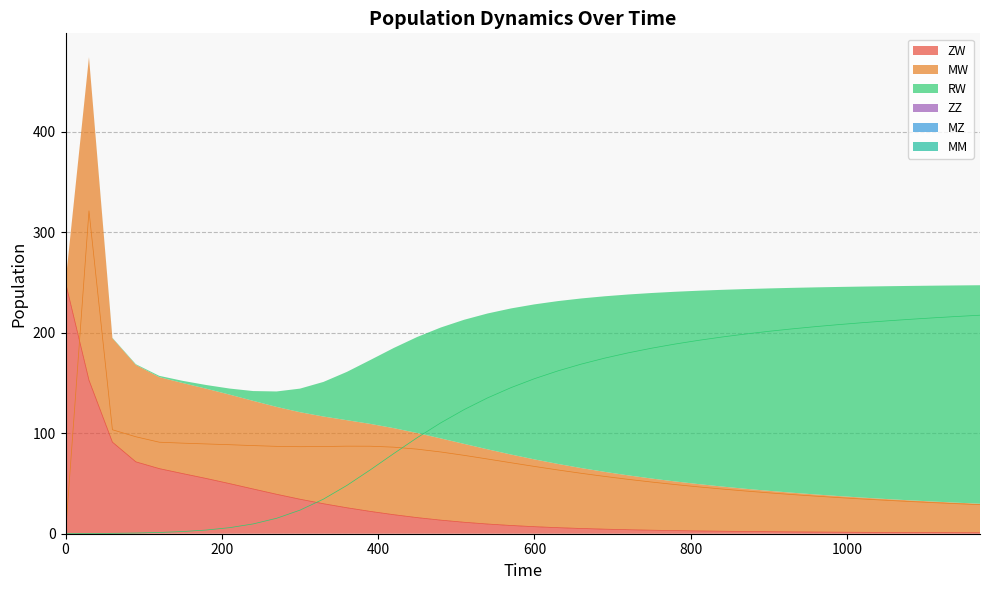

What is the difference between the maximum and second lowest values in the ZW series?

249.0